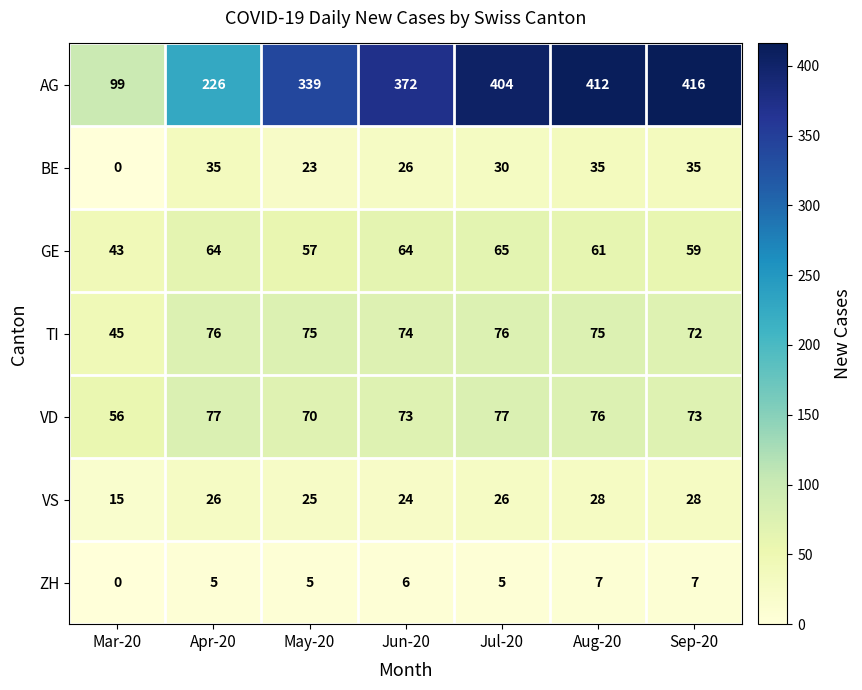

Rank the series by their maximum value, from lowest to highest.

ZH, VS, BE, GE, TI, VD, AG